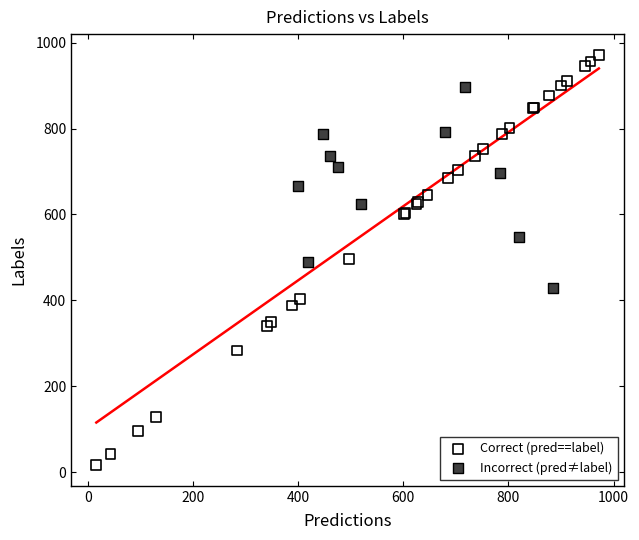

Which series has the largest Y range (max minus min)?

Correct (pred==label)